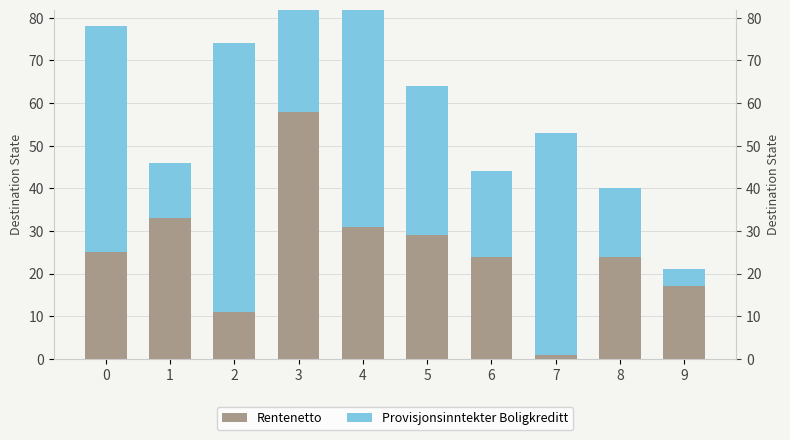

Which series changed the most between 5 and 6?

Provisjonsinntekter Boligkreditt